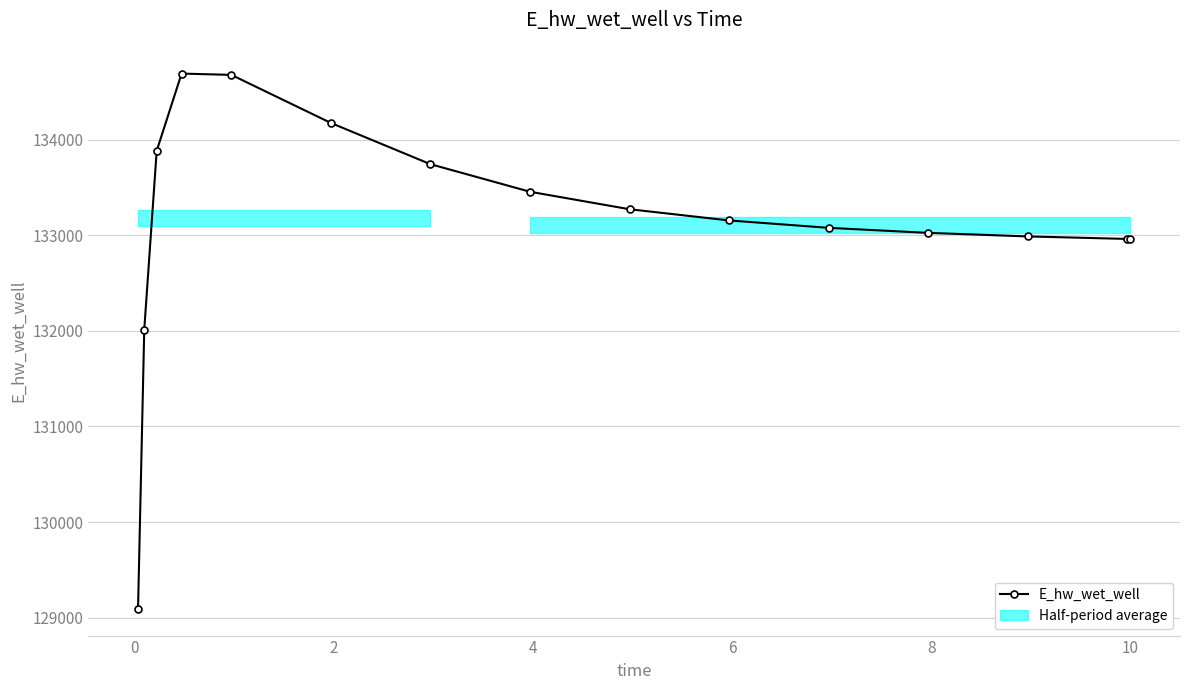

What is the minimum value for E_hw_wet_well?

129093.3